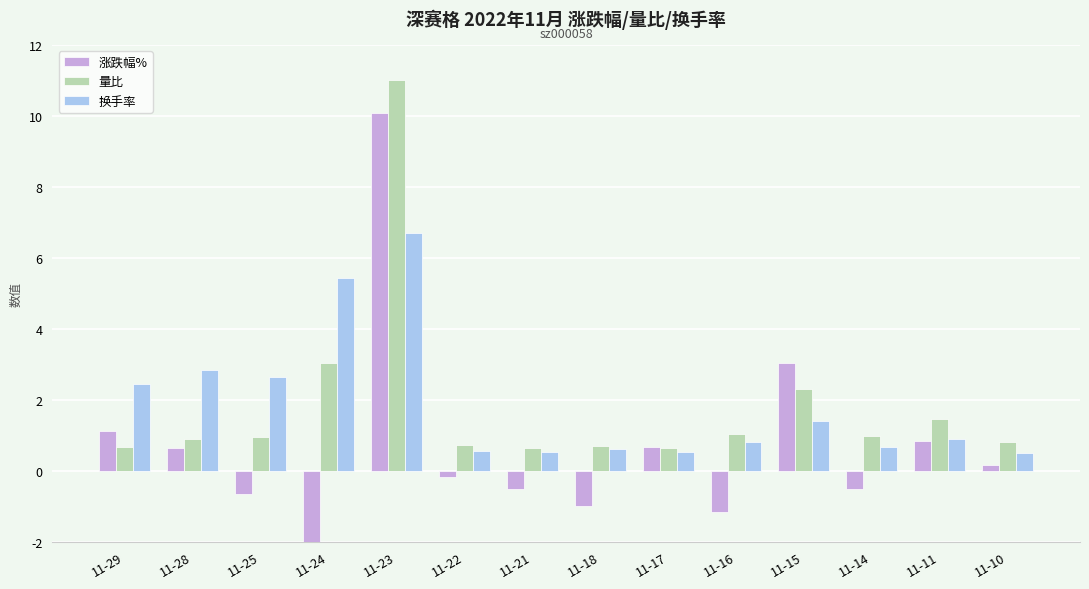

Reading left to right, what are all the values shown in this chart?

涨跌幅%: 11-29=1.1	11-28=0.6	11-25=-0.6	11-24=-4.6	11-23=10.1	11-22=-0.2	11-21=-0.5	11-18=-1.0	11-17=0.7	11-16=-1.1	11-15=3.0	11-14=-0.5	11-11=0.8	11-10=0.2
量比: 11-29=0.7	11-28=0.9	11-25=1.0	11-24=3.0	11-23=11.0	11-22=0.7	11-21=0.7	11-18=0.7	11-17=0.6	11-16=1.0	11-15=2.3	11-14=1.0	11-11=1.4	11-10=0.8
换手率: 11-29=2.5	11-28=2.8	11-25=2.6	11-24=5.4	11-23=6.7	11-22=0.6	11-21=0.5	11-18=0.6	11-17=0.5	11-16=0.8	11-15=1.4	11-14=0.7	11-11=0.9	11-10=0.5